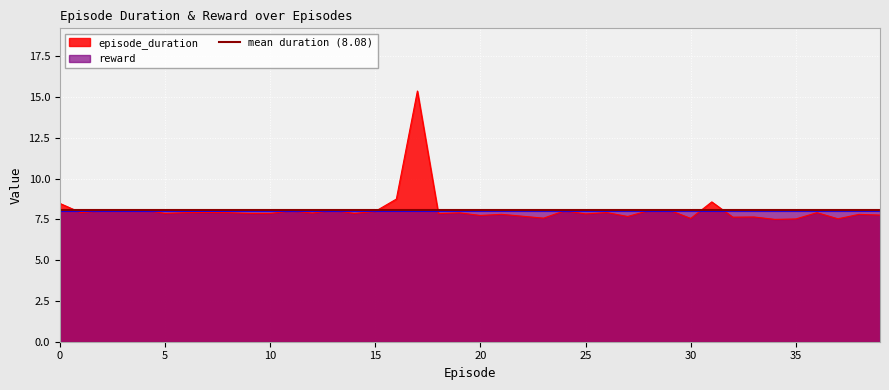

The chart shows a value of 14.1 at 0. True or false?

False